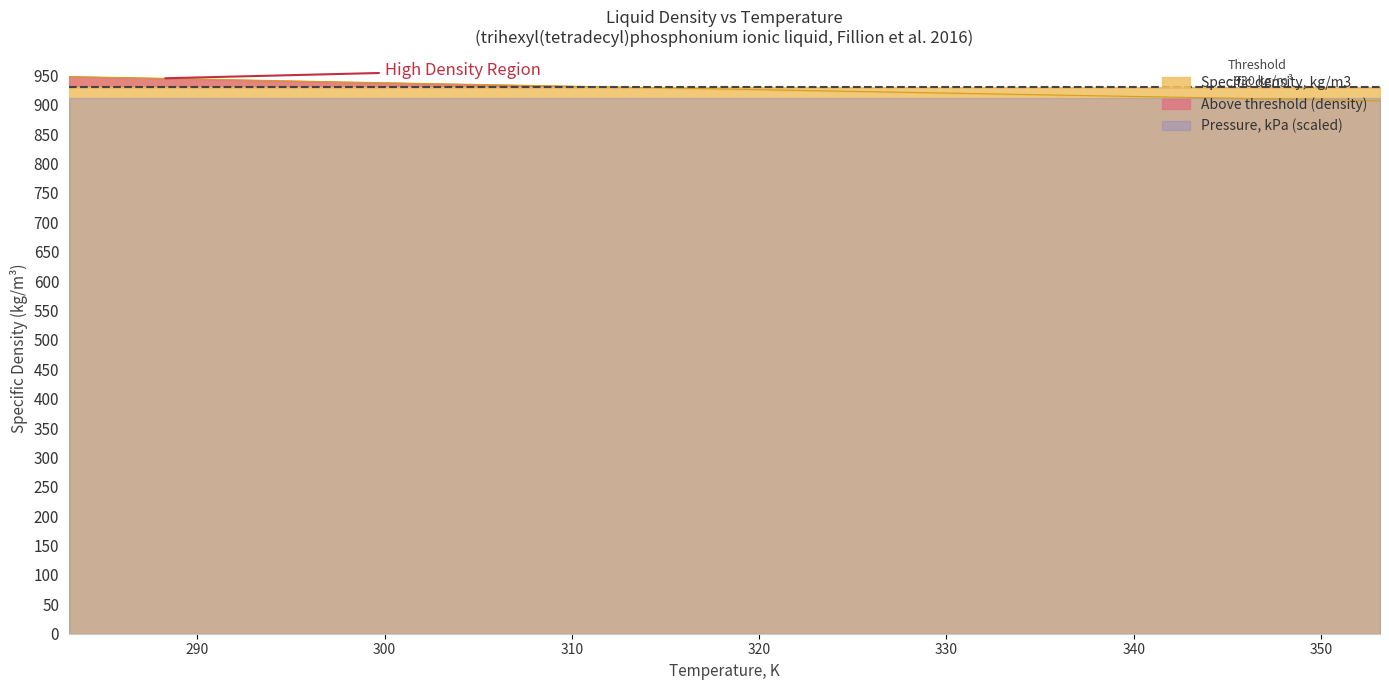

What is the ratio of the value at 343.15 to the value at 313.15?

1.0